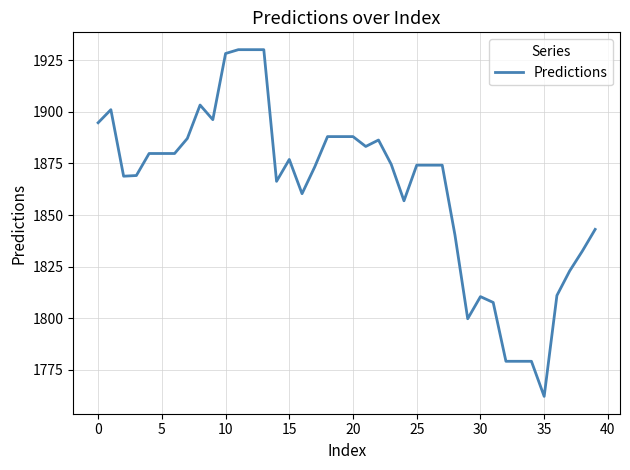

What is the maximum value shown in the chart?

1930.2